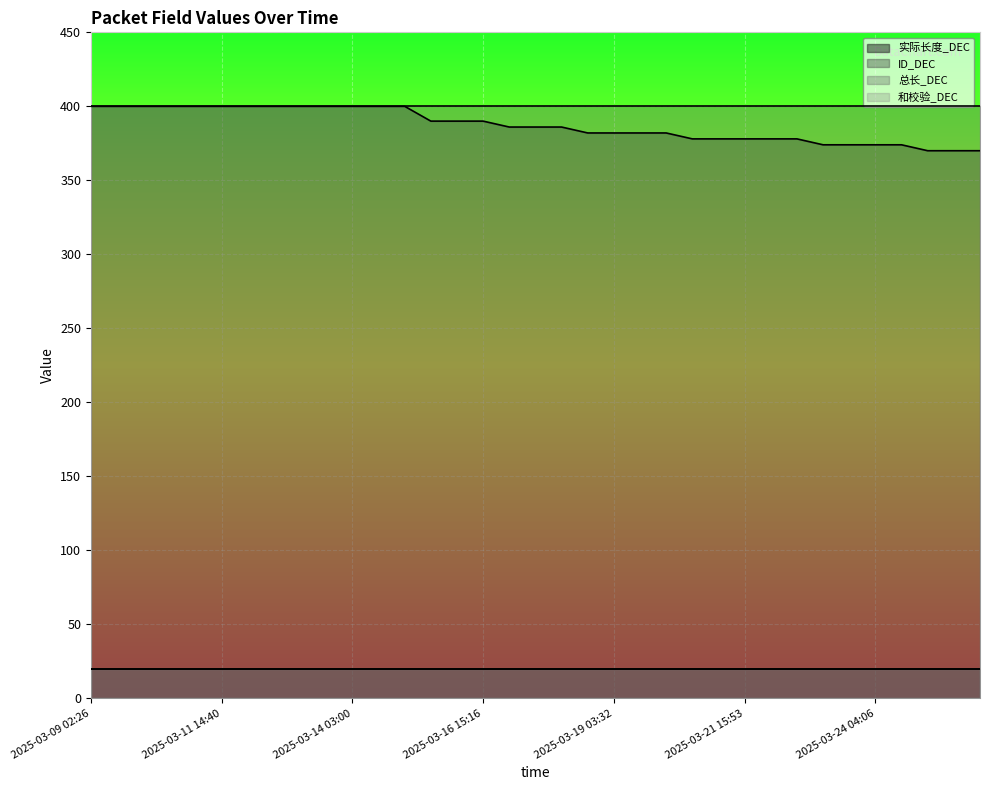

What position from the left is 2025-03-09 14:30?

2